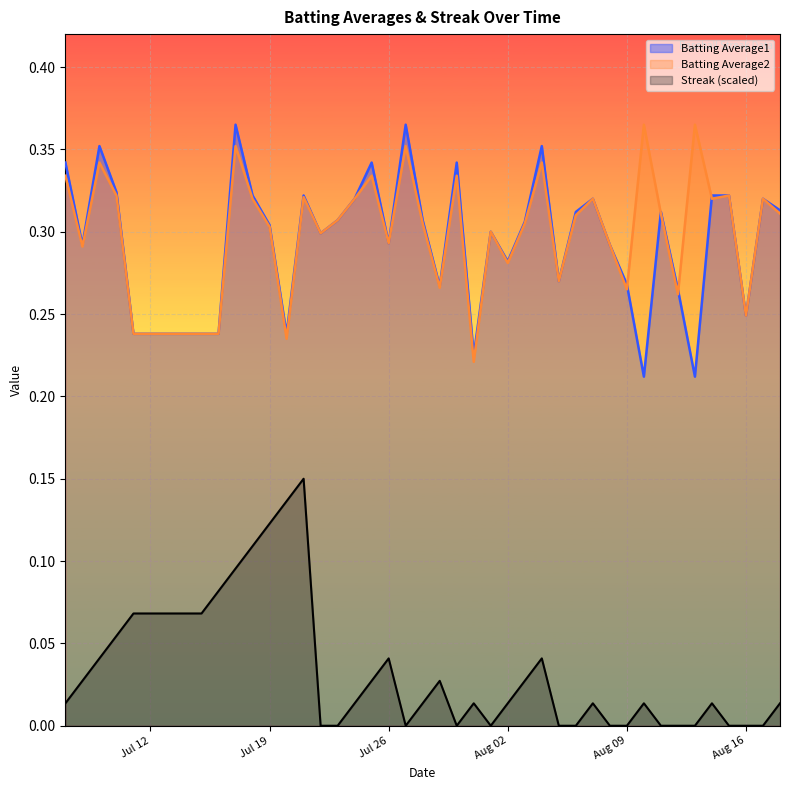

Which series has the largest total across all categories?

Batting Average2